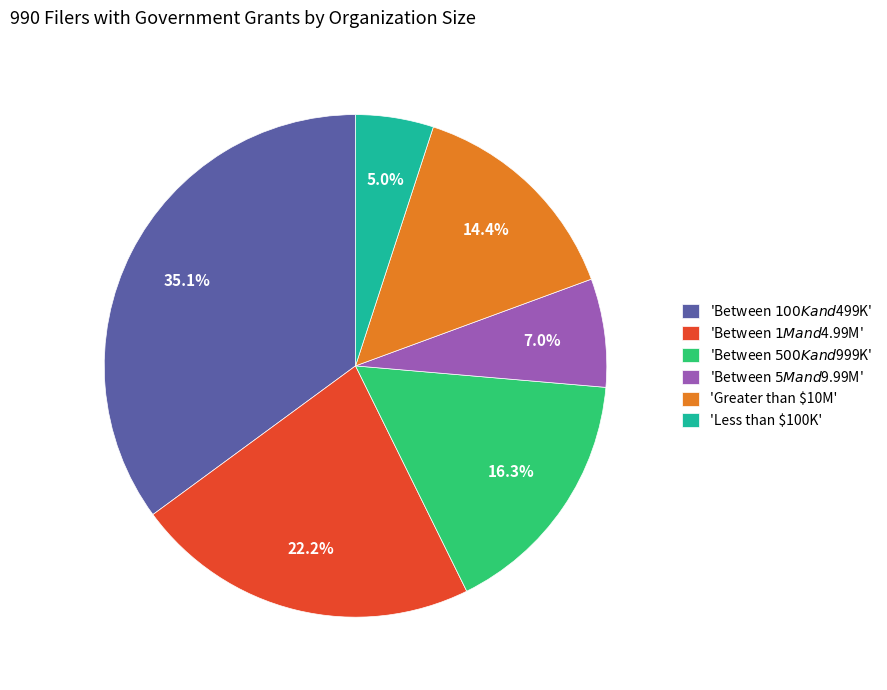

Is 'Less than $100K' the majority of the pie?

No